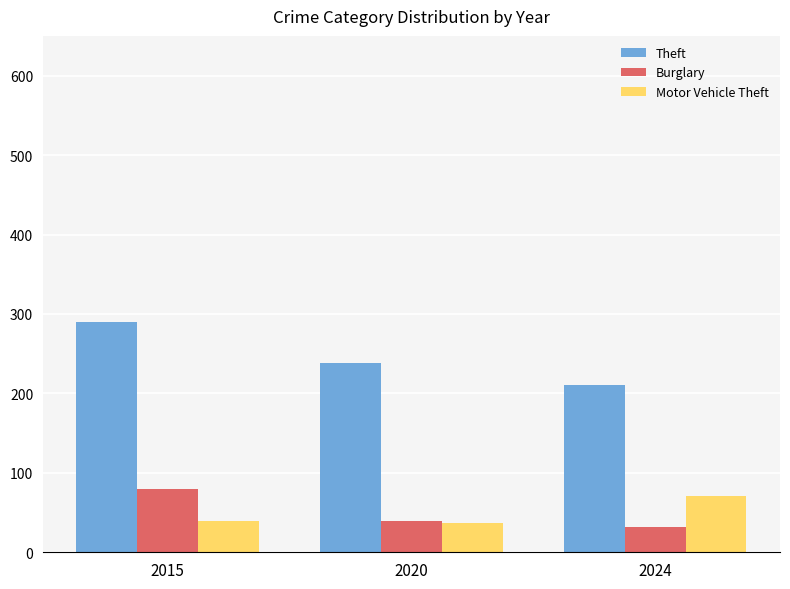

Between 2015 and 2020, which series saw the biggest shift?

Theft